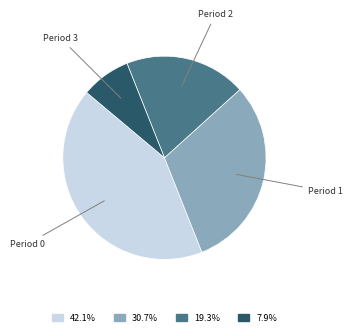

Does any single category account for the majority?

No